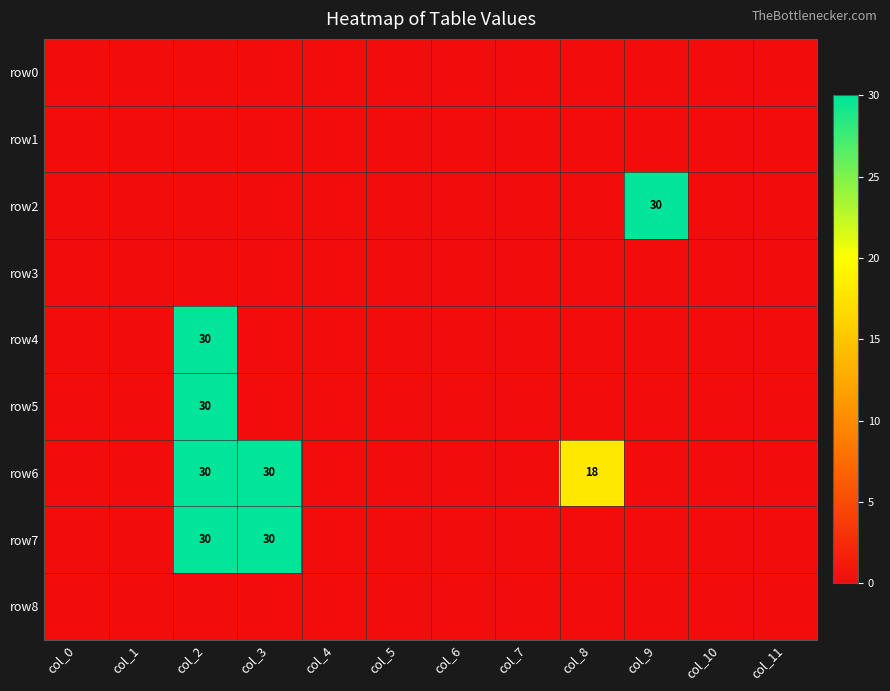

Which series changed the most between col_8 and col_11?

row6